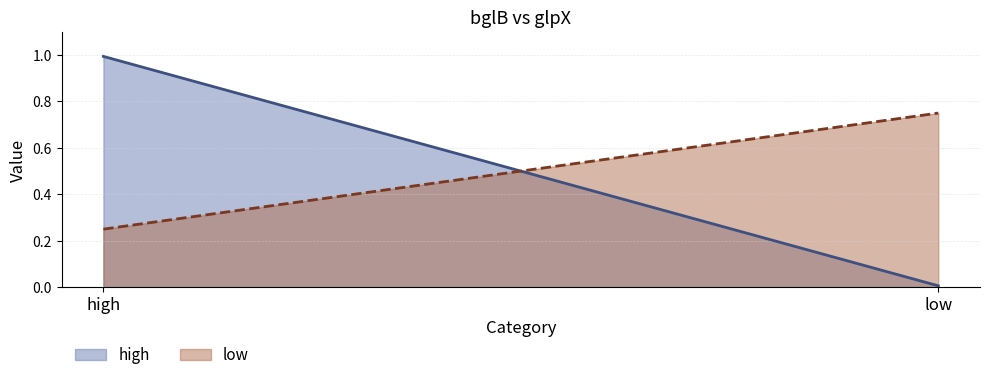

What is the label of the 2nd point from the left?

low